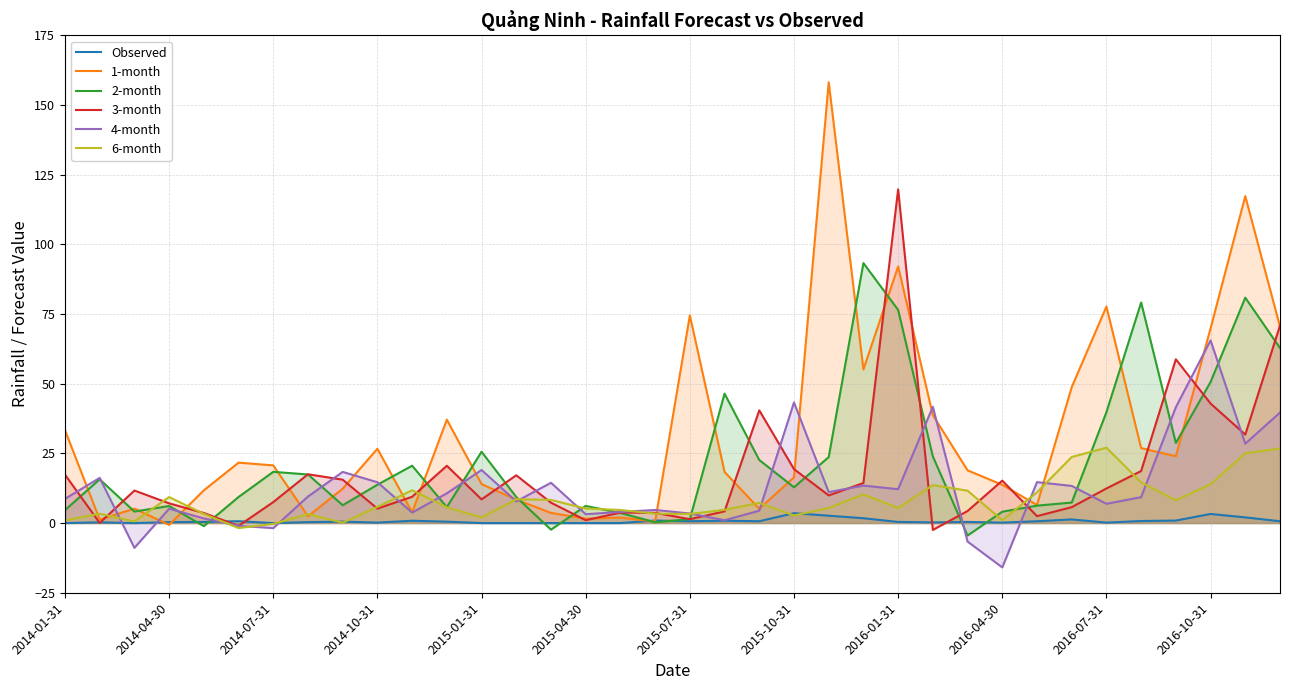

What position from the left is 20?

21